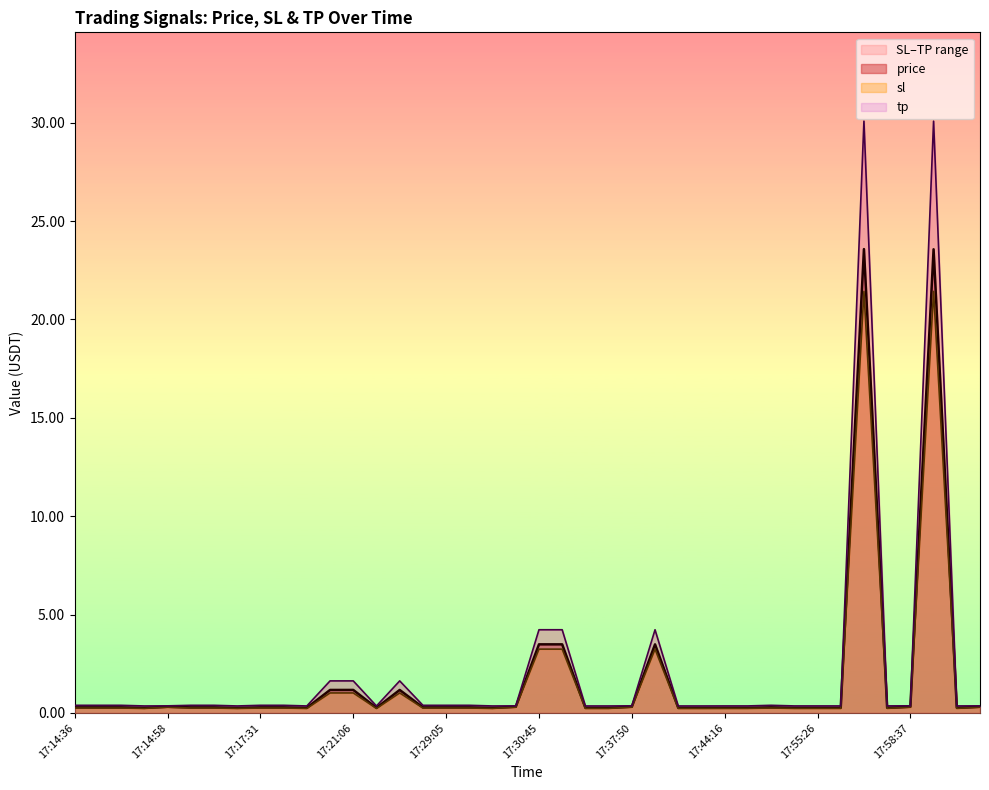

What is the difference between the sl values at 17:17:00 and 17:37:55?

3.0